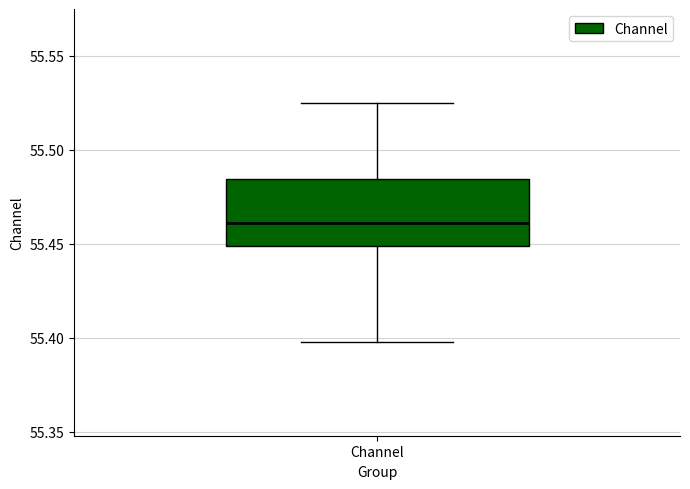

Read this box plot against the y-axis: the position of the median line, the range covered by the box, and the ends of both whiskers. The values are not printed on the chart, so give them approximately, as read against the axis.

median 55.460, box 55.450 to 55.485, whiskers 55.400 to 55.525